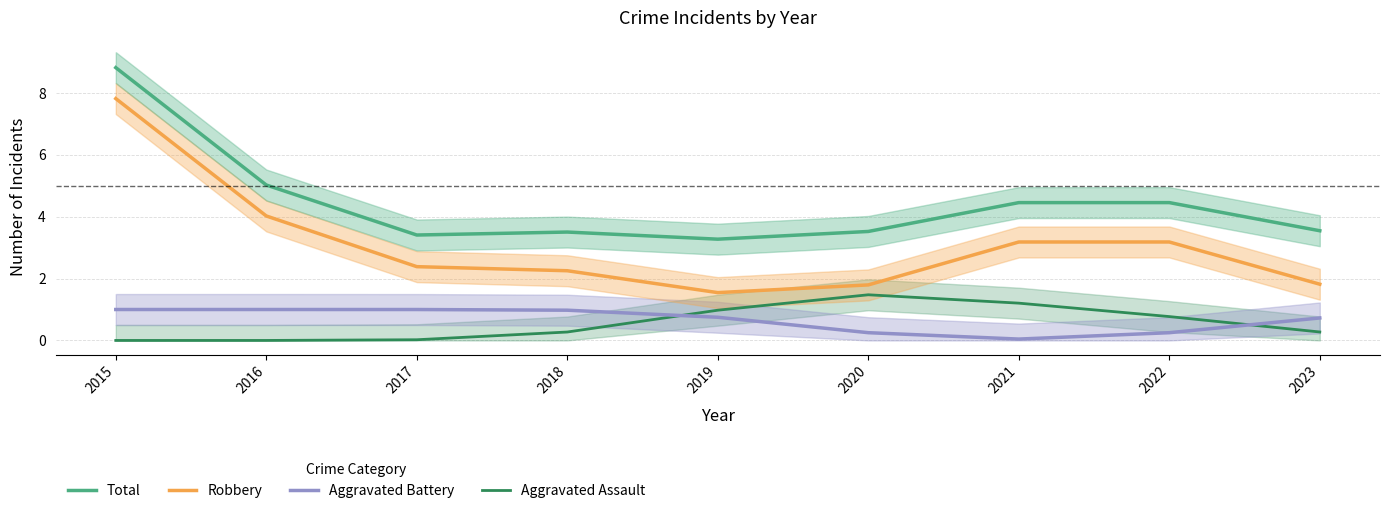

What is the average value of the Total series?

4.4